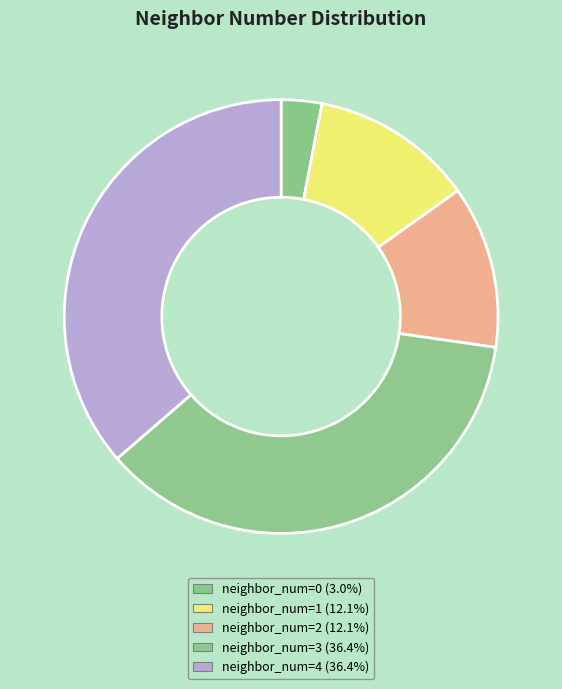

Rank the categories by value from highest to lowest.

3, 4, 1, 2, 0